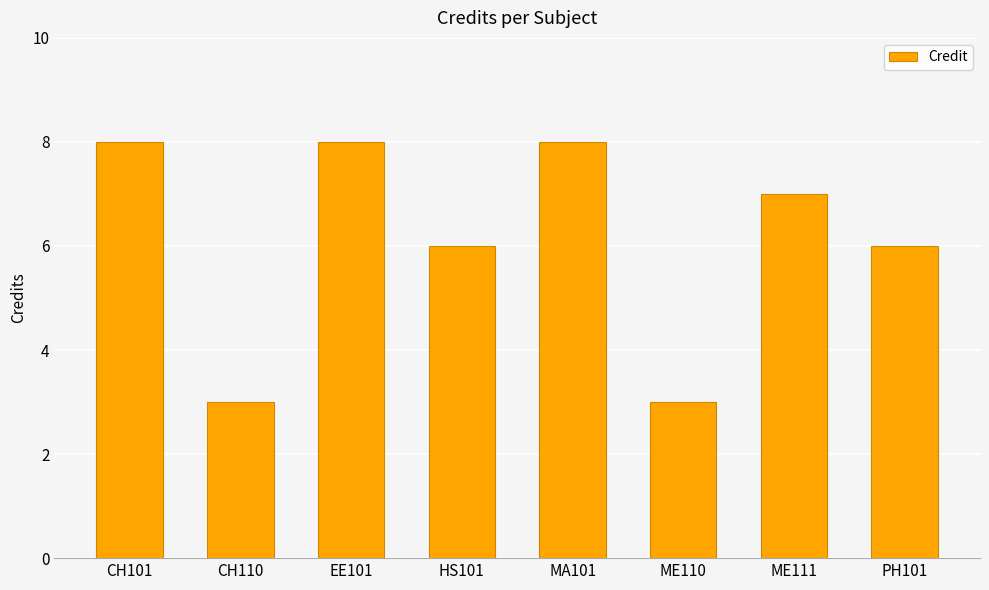

What is the value of the 4th bar from the left?

6